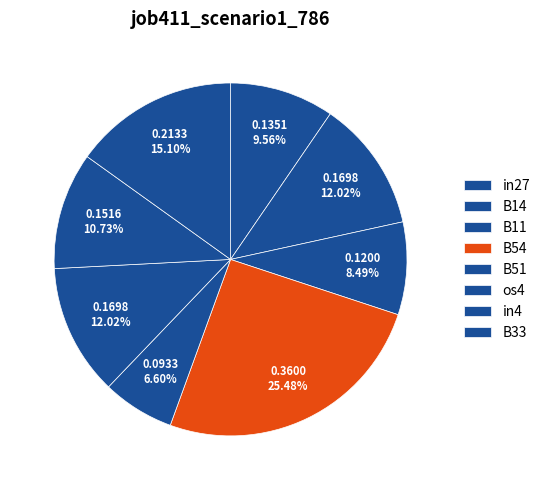

To the nearest percent, what is the difference between the largest and smallest slice percentages?

19%